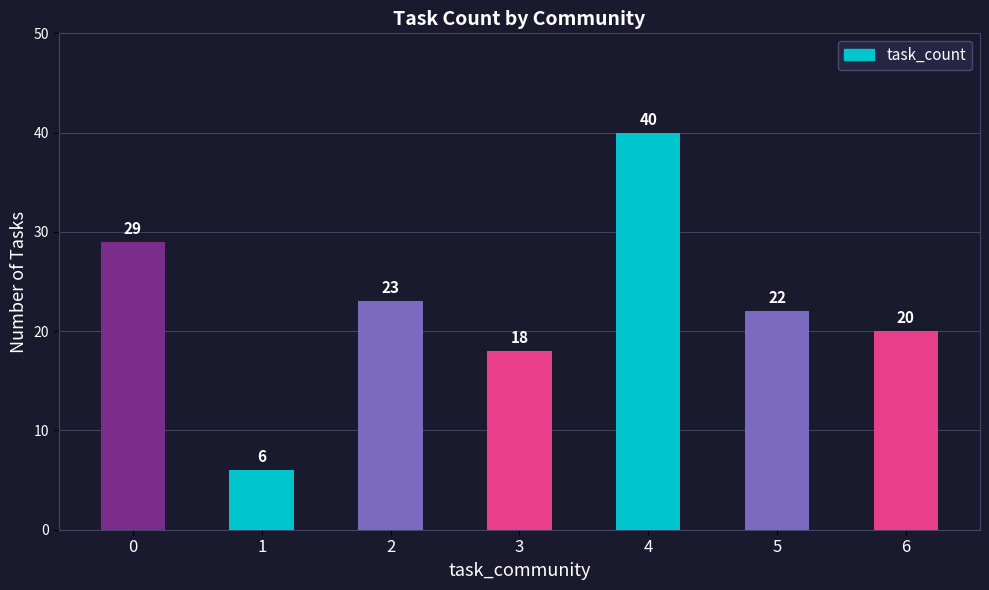

List the labels in order of value, smallest first.

1, 3, 6, 5, 2, 0, 4